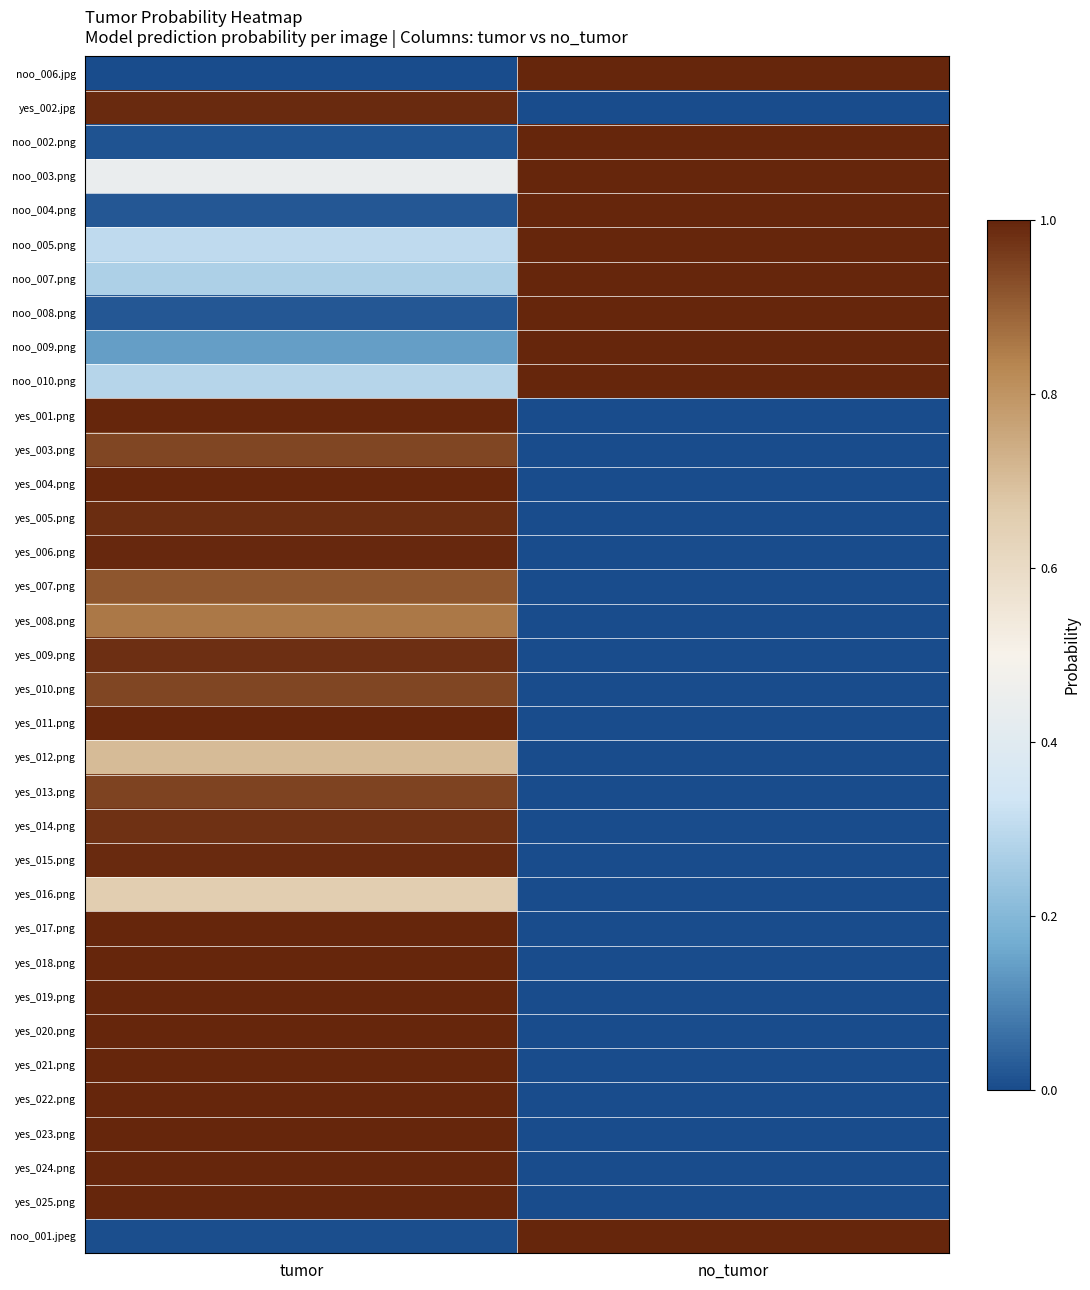

Count the number of data series in this chart.

35